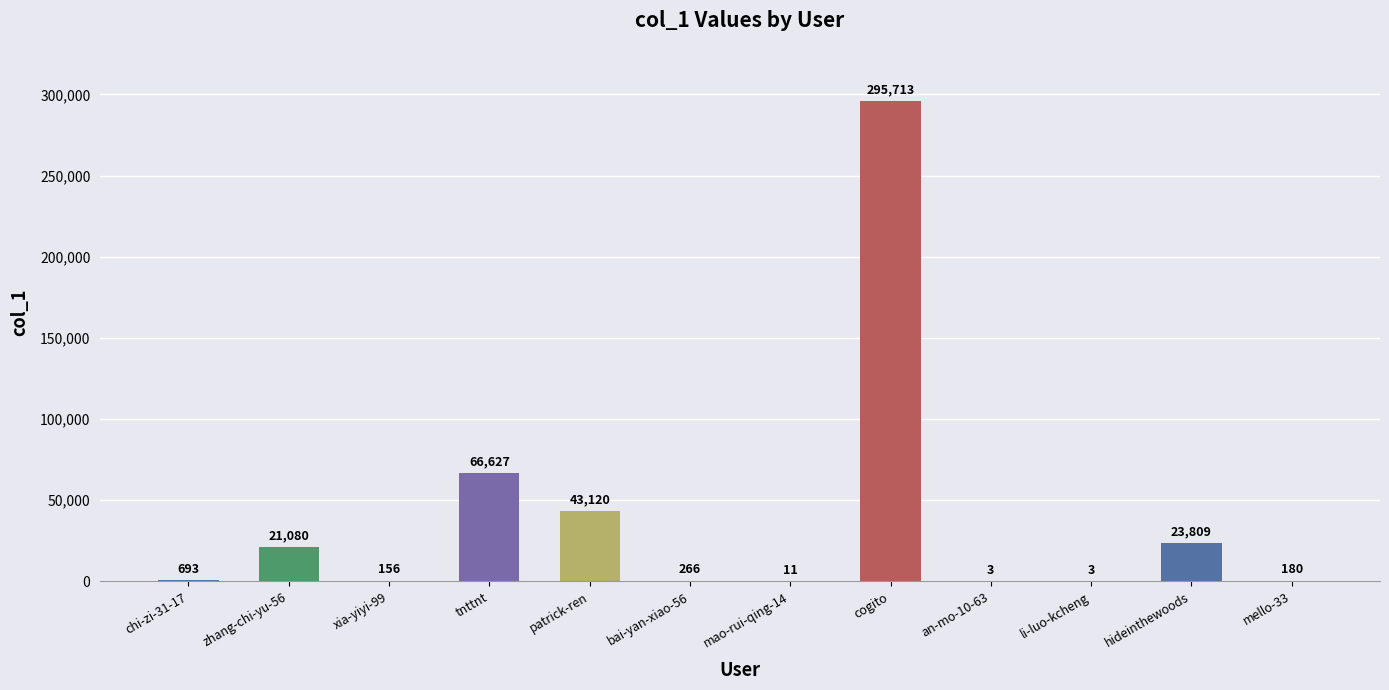

The value at mao-rui-qing-14 is 11. True or false?

True